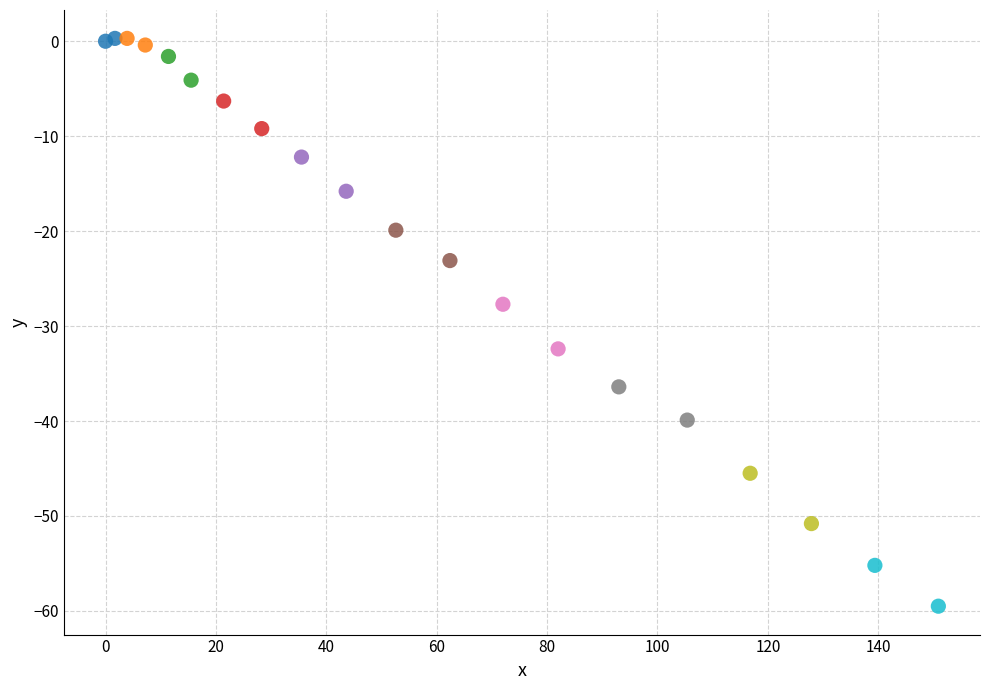

What is the range of X values (max minus min)?

150.9